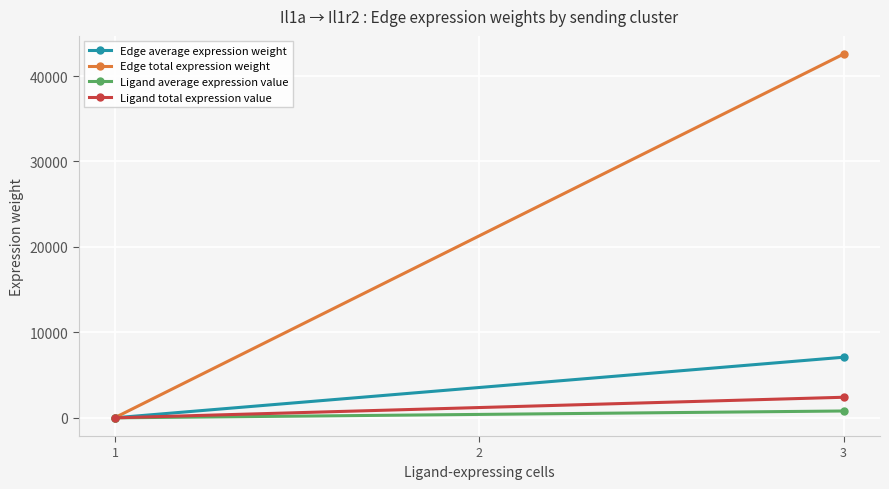

At how many categories does at least one series exceed 13044?

1